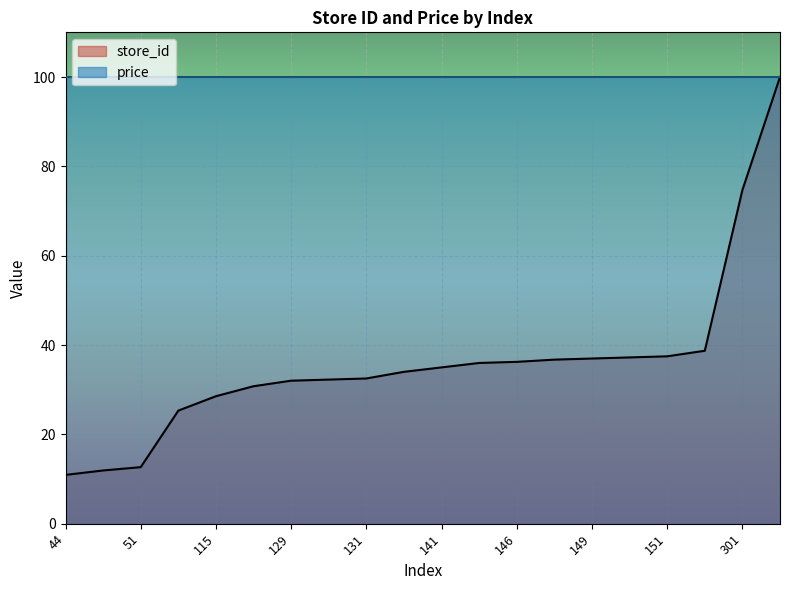

What is the average value?

36.0